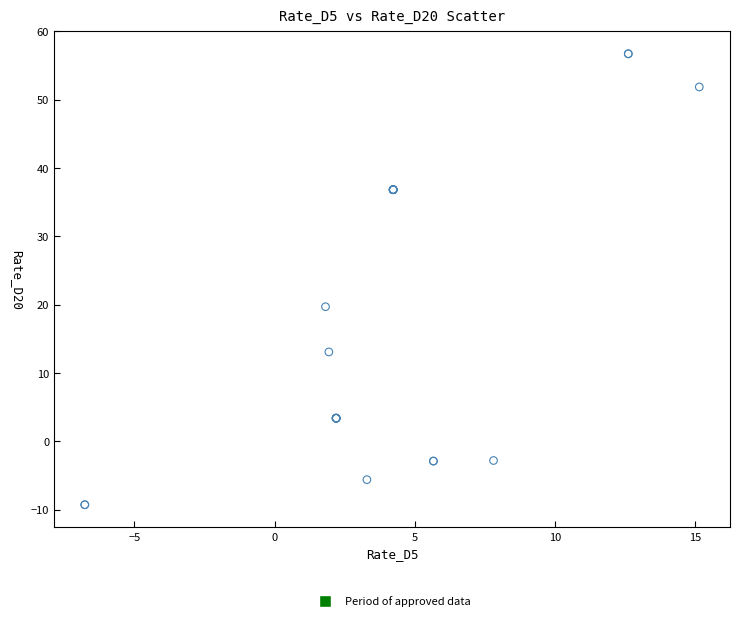

What Y value in the scatter plot is closest to 23?

19.7